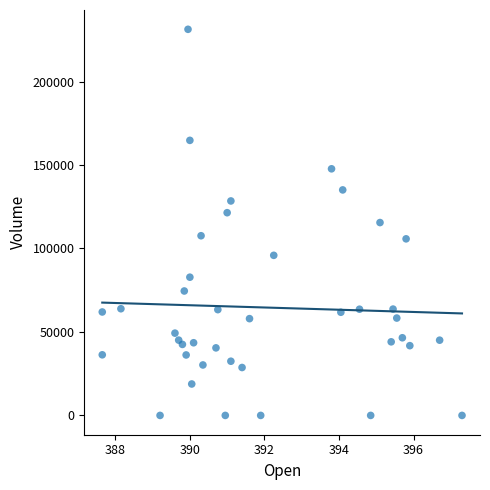

What is the range of Y values (max minus min)?

231312